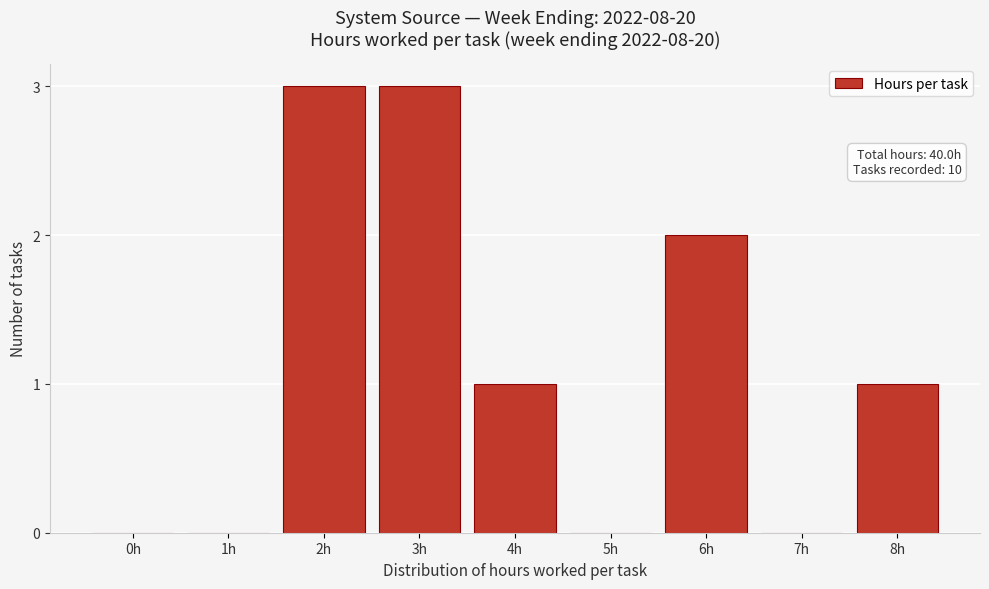

Reading right to left, extract all data points from this chart.

8h=1	7h=0	6h=2	5h=0	4h=1	3h=3	2h=3	1h=0	0h=0